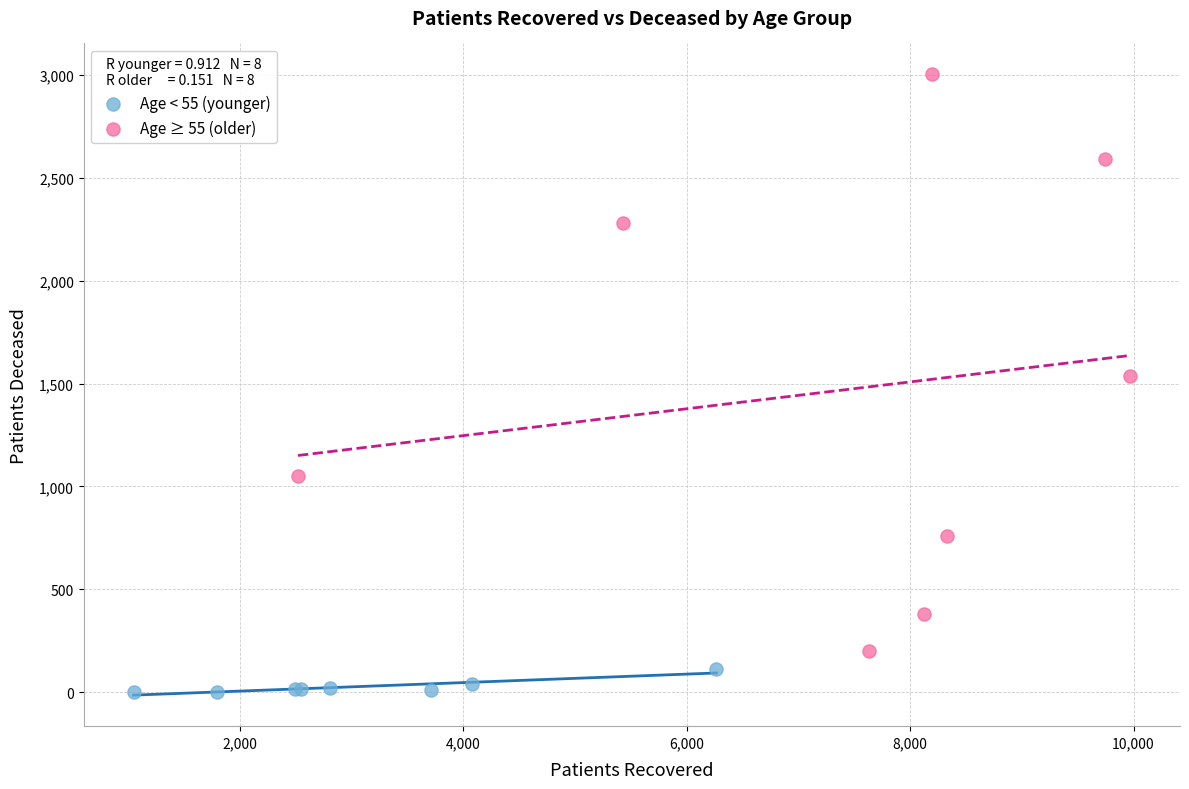

Which series contains the highest Y value?

Age ≥ 55 (older)